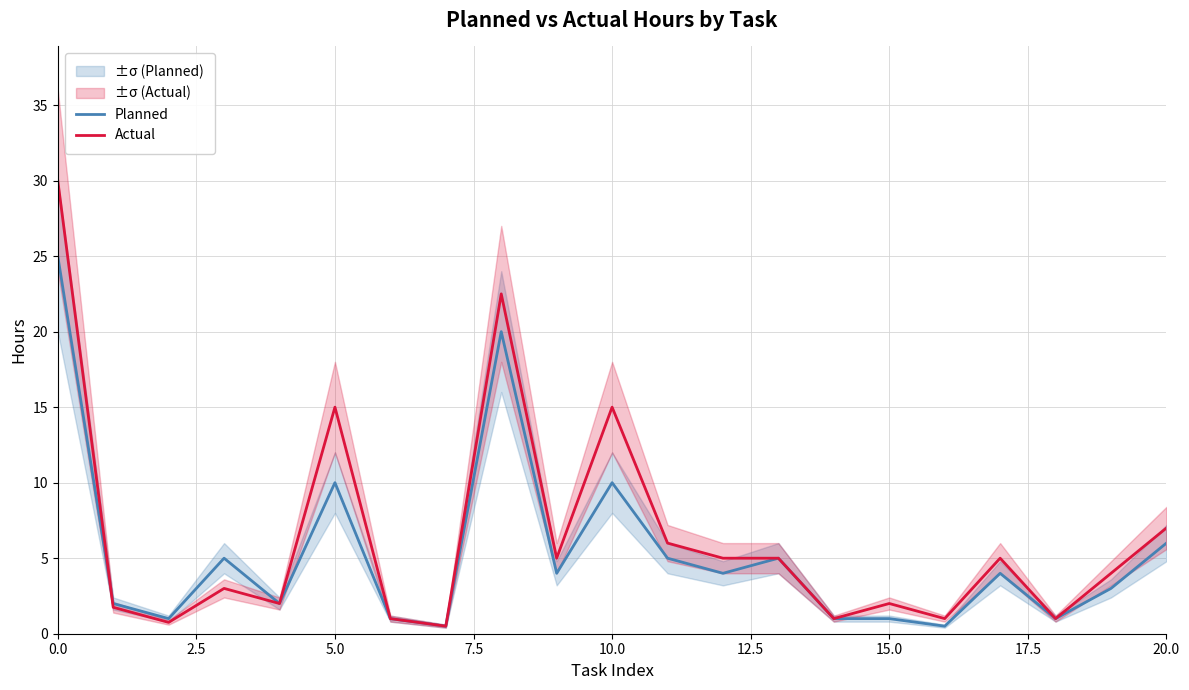

List the series in order of their overall mean, lowest first.

Planned, Actual